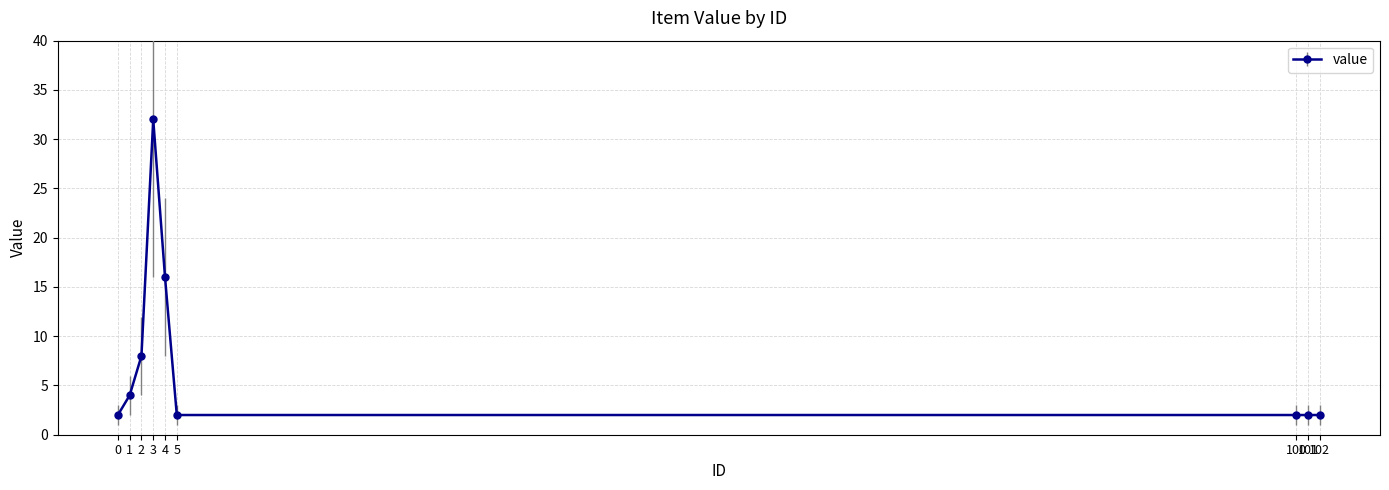

How many lines are shown in the chart?

1